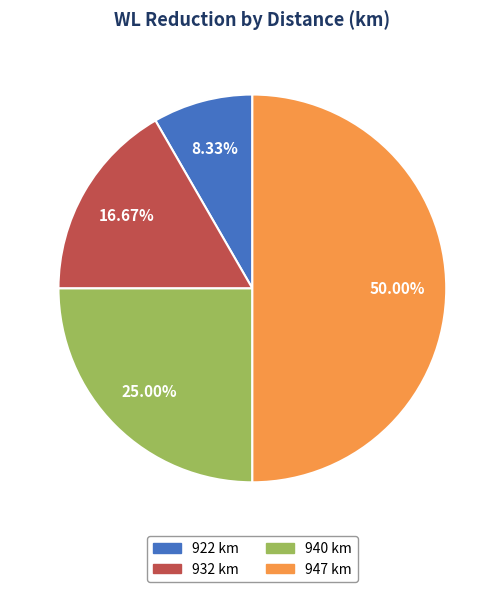

What is the largest slice in the pie chart?

947 km